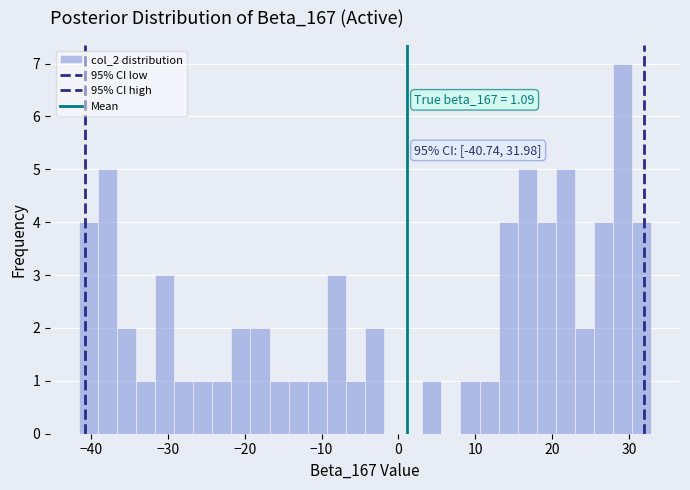

Around what value on the x-axis is the tallest bar? Give the approximate position of its centre, as read against the axis.

29